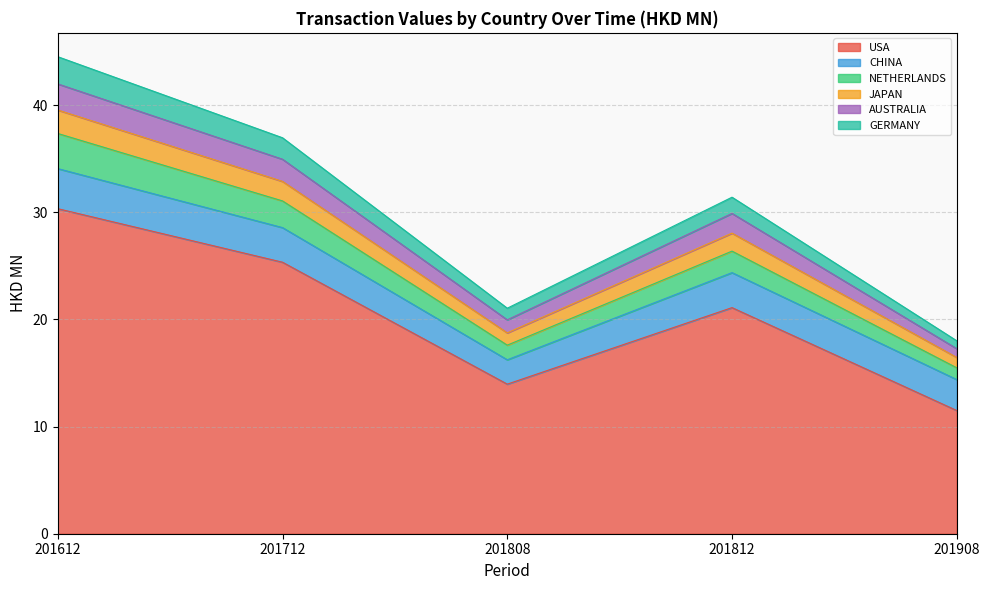

True or false: USA and NETHERLANDS cross at least once.

False